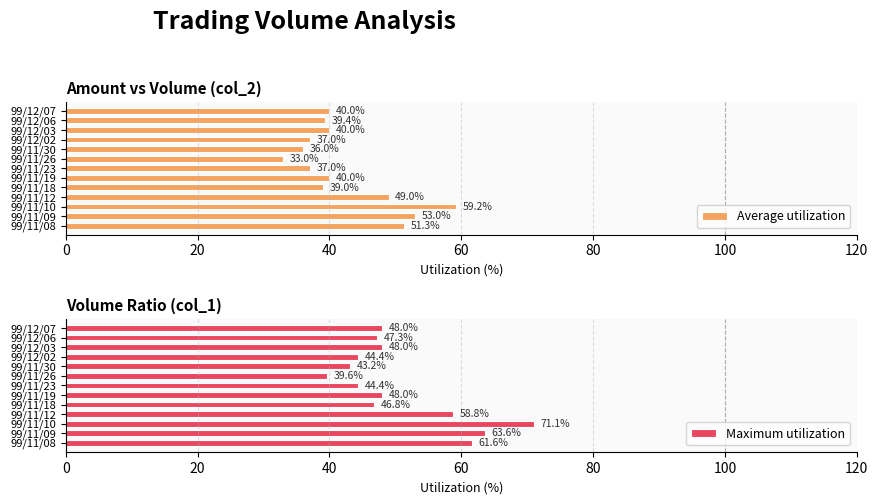

What is the average value of the Maximum utilization series?

51.1